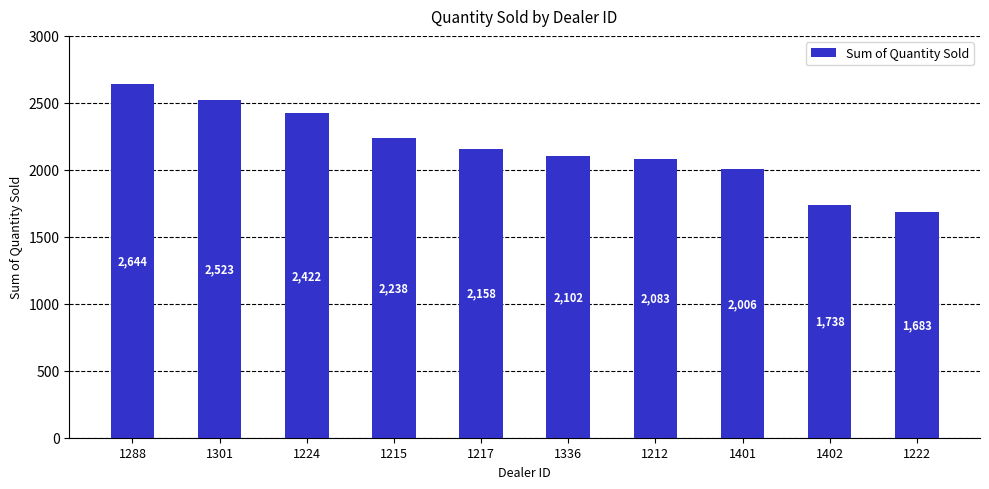

What position from the right is 1222?

1